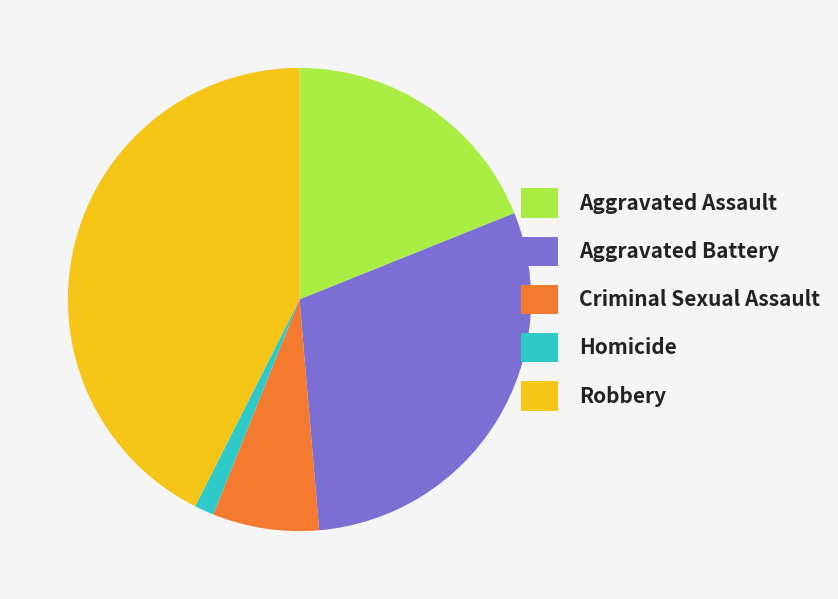

What is the largest slice in the pie chart?

Robbery